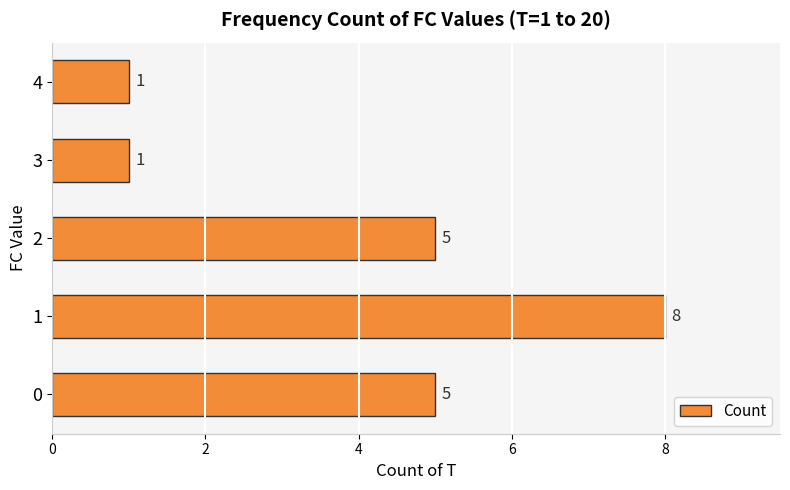

What is the sum of the values at 2 and 3?

6